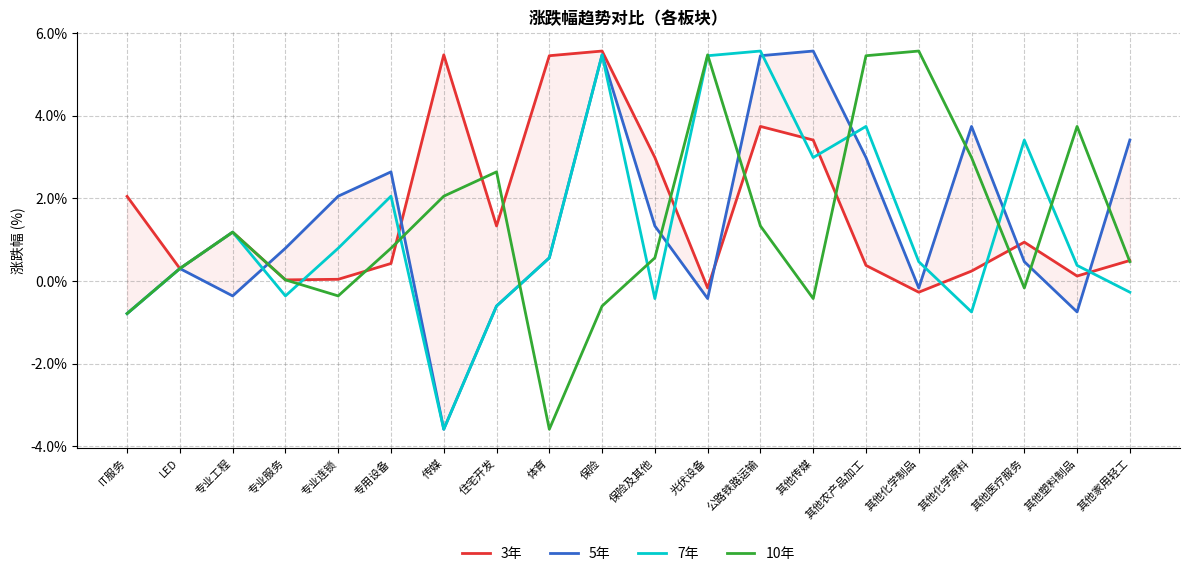

After their last crossing, which series has the higher values: 3年 or 5年?

5年